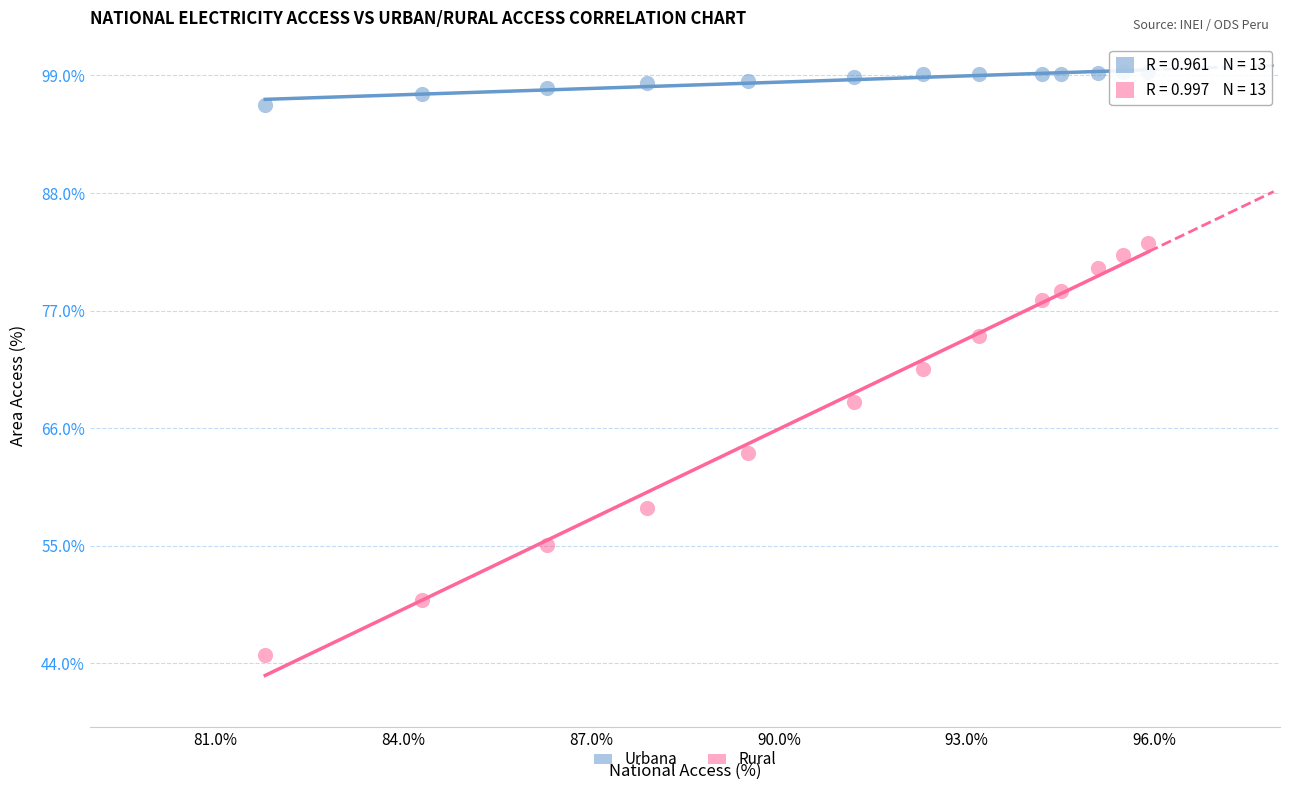

Across all data points, what is the range of X values (max minus min)?

14.1